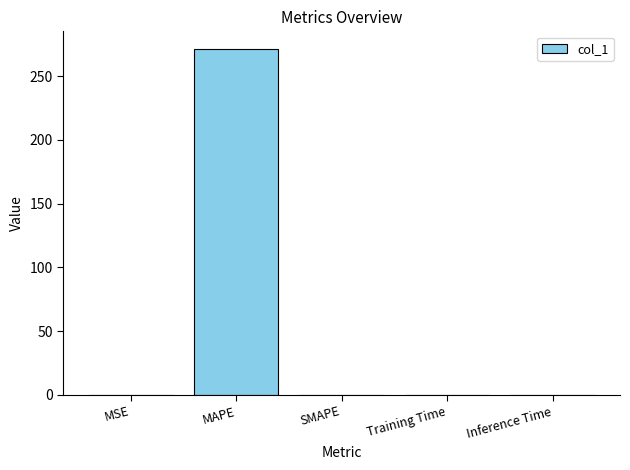

What is the sum of all values?

271.5